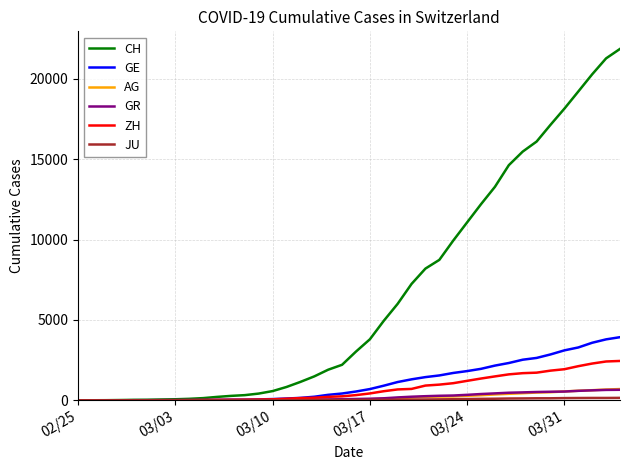

Which series has the widest spread of values?

CH